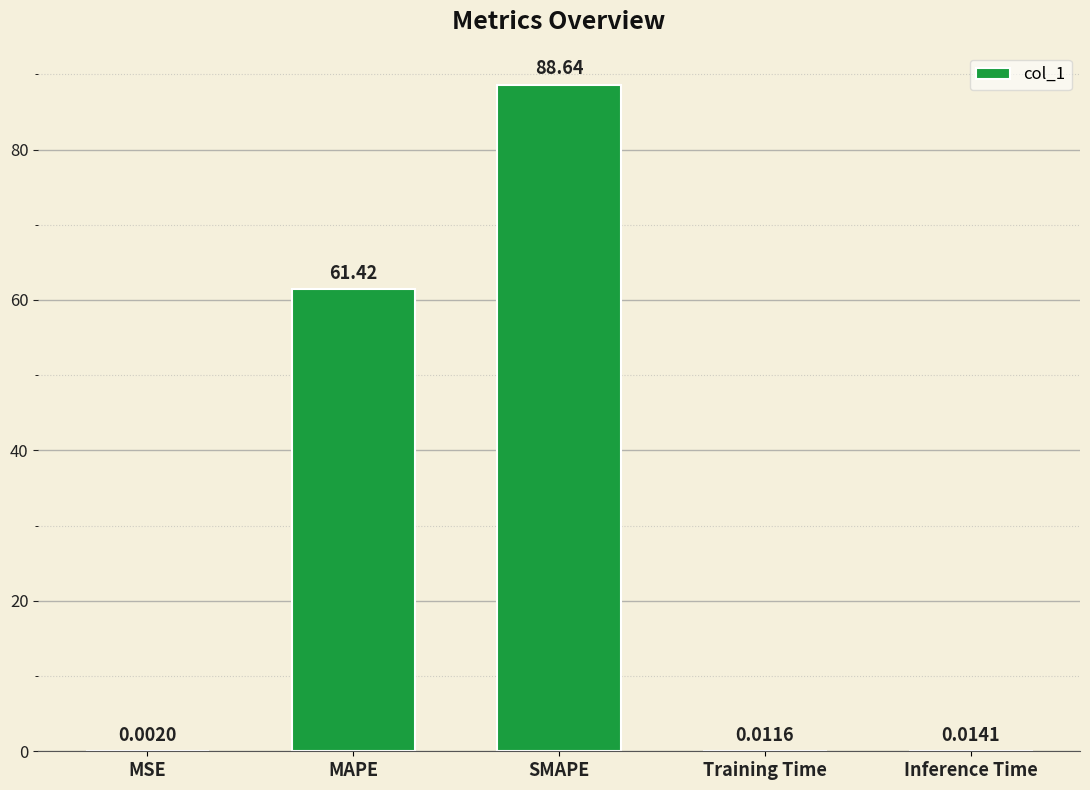

Where is the data nearest to the value 44?

MAPE